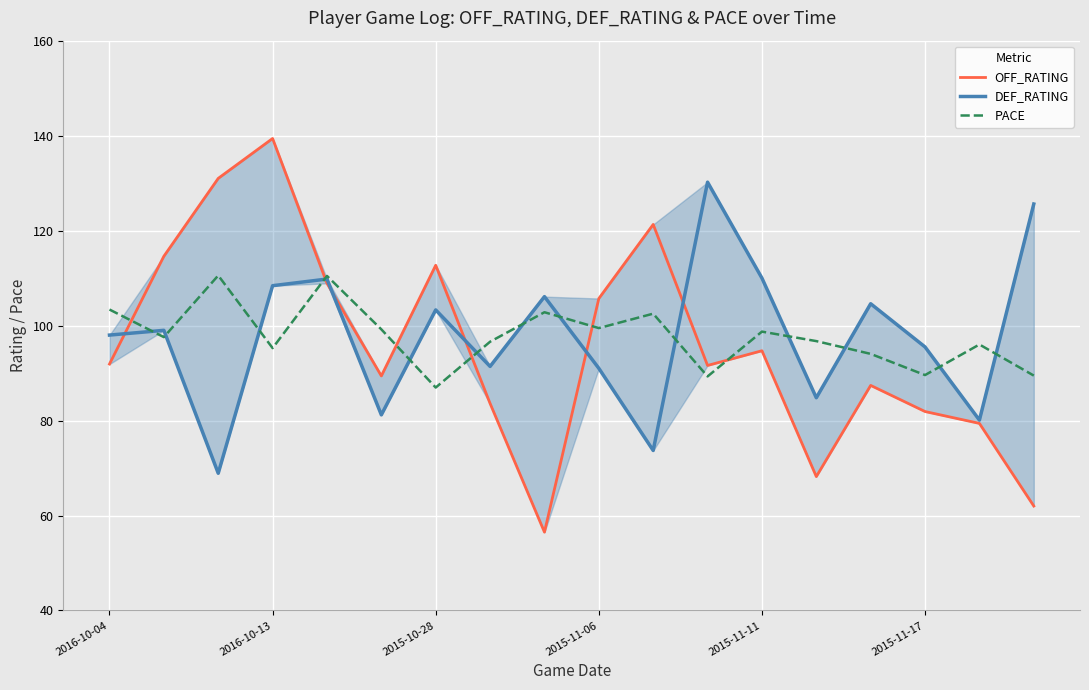

The DEF_RATING series shows 130.2 at 11. True or false?

True